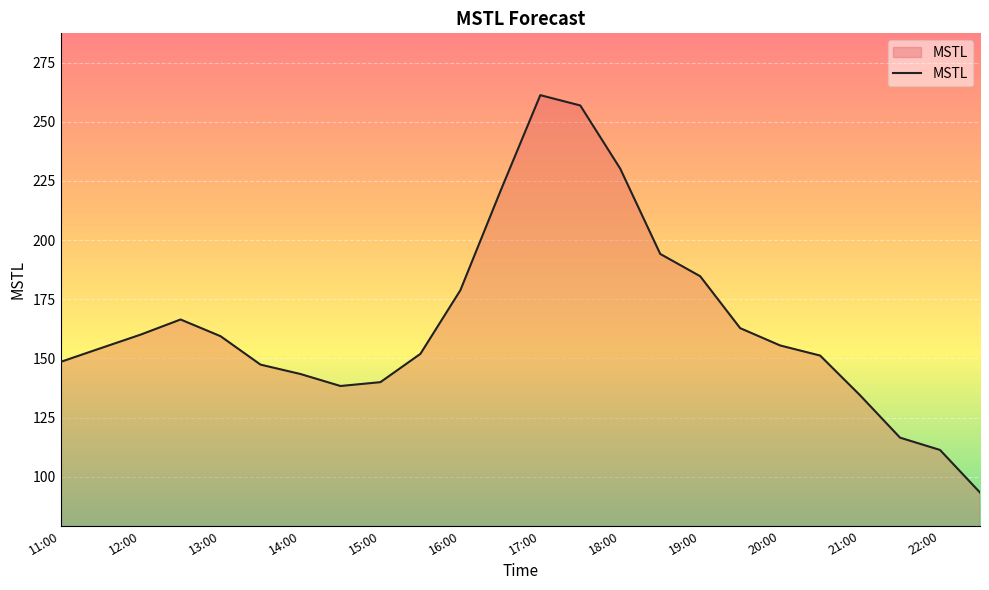

What is the smallest value displayed?

93.3